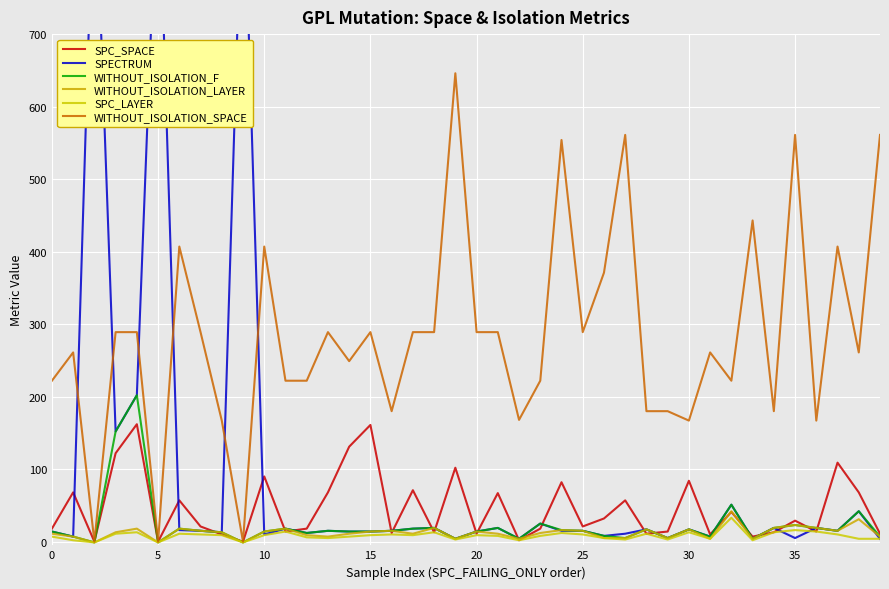

Between 0 and 28, which series saw the biggest shift?

WITHOUT_ISOLATION_SPACE